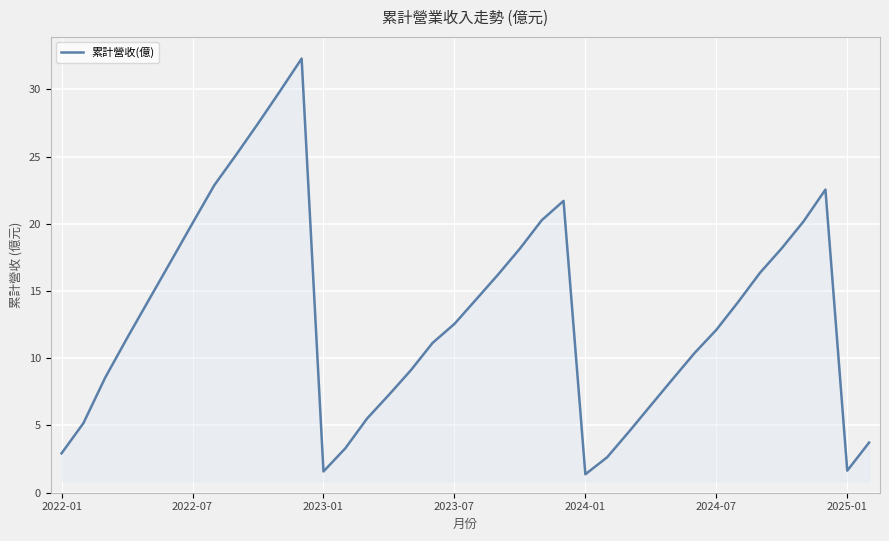

What is the difference between the maximum and minimum values?

30.9